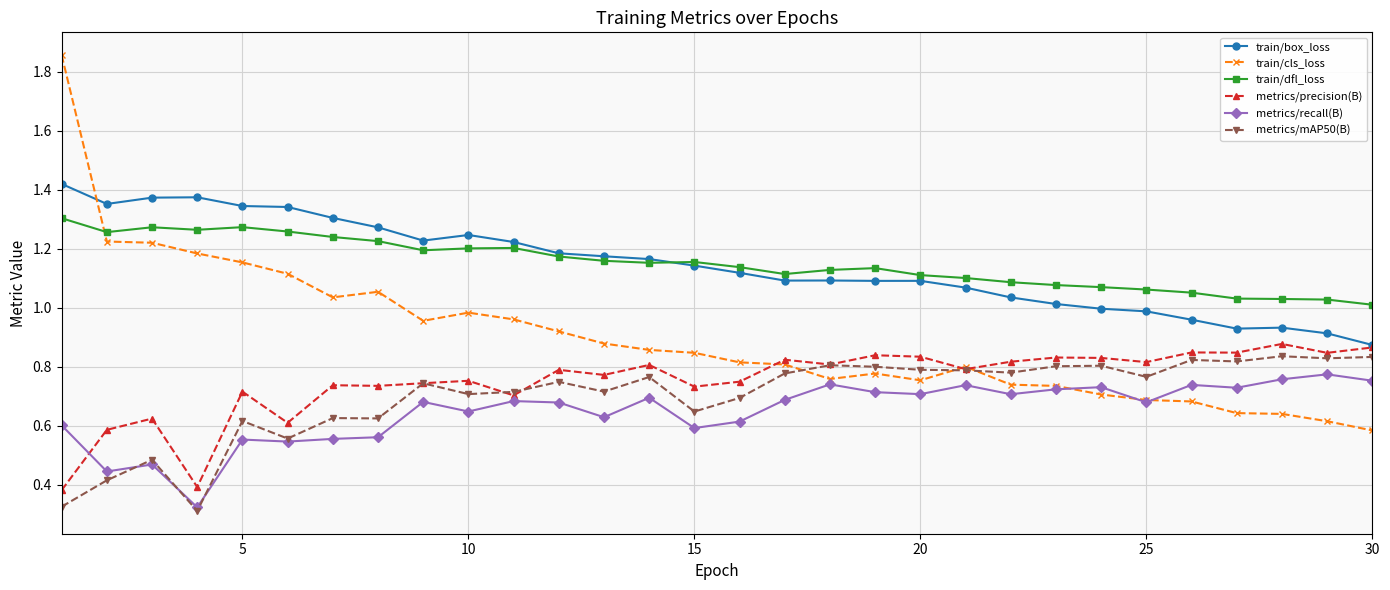

True or false: metrics/mAP50(B) and train/box_loss intersect in this chart.

False